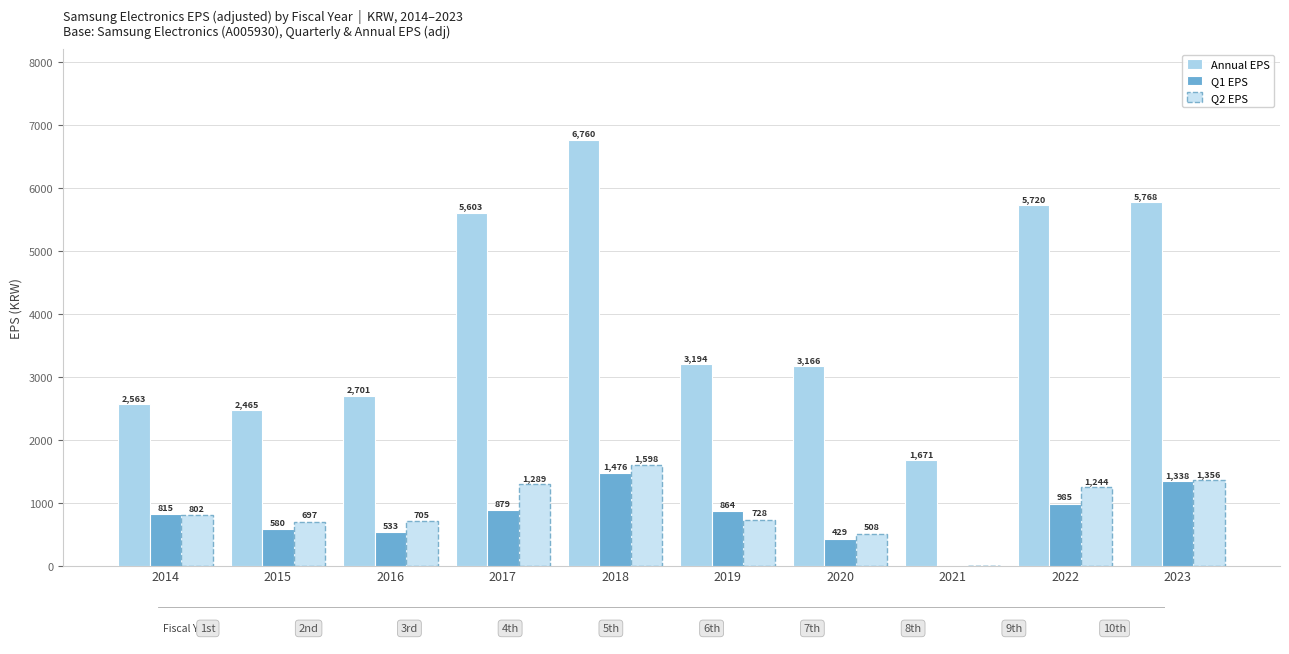

Does the chart contain stacked bars?

No